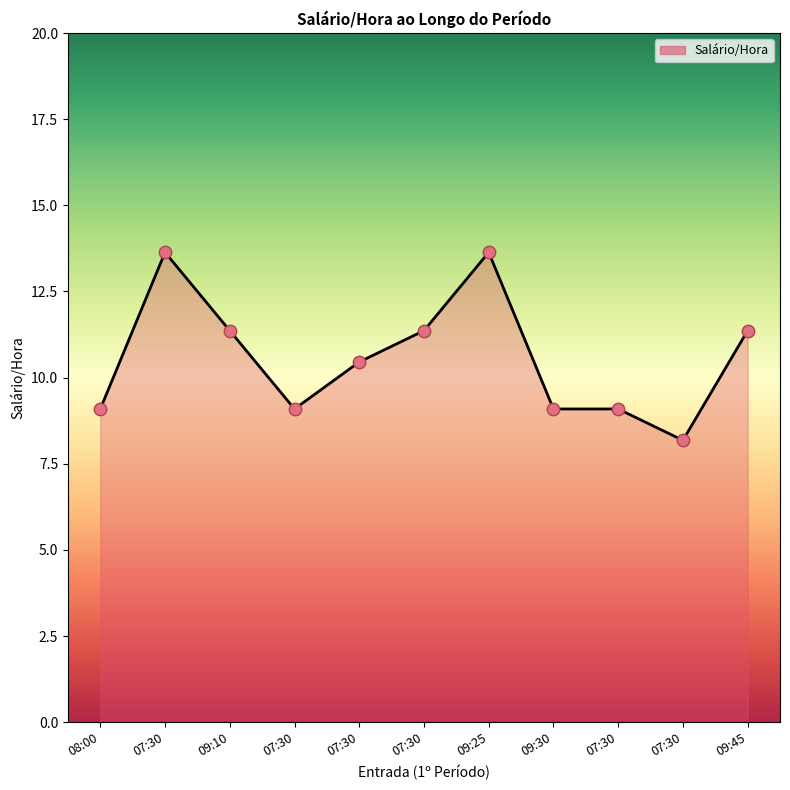

How many lines are shown in the chart?

1